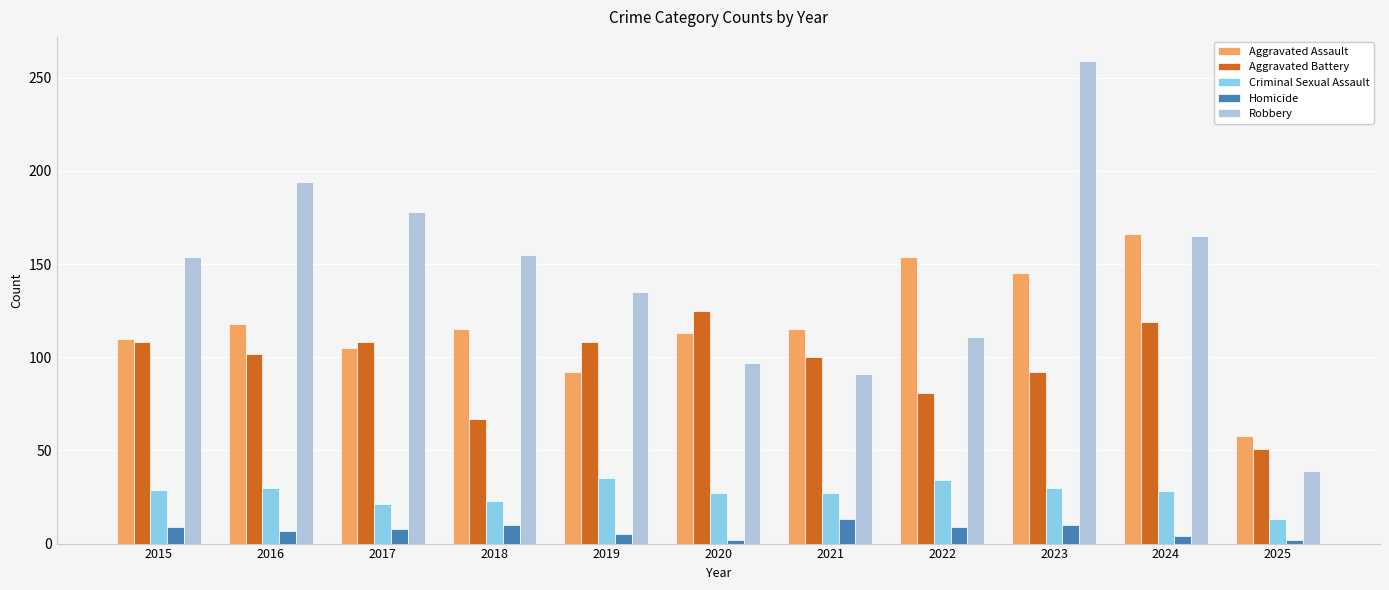

List the series in order of their peak value, lowest first.

Homicide, Criminal Sexual Assault, Aggravated Battery, Aggravated Assault, Robbery